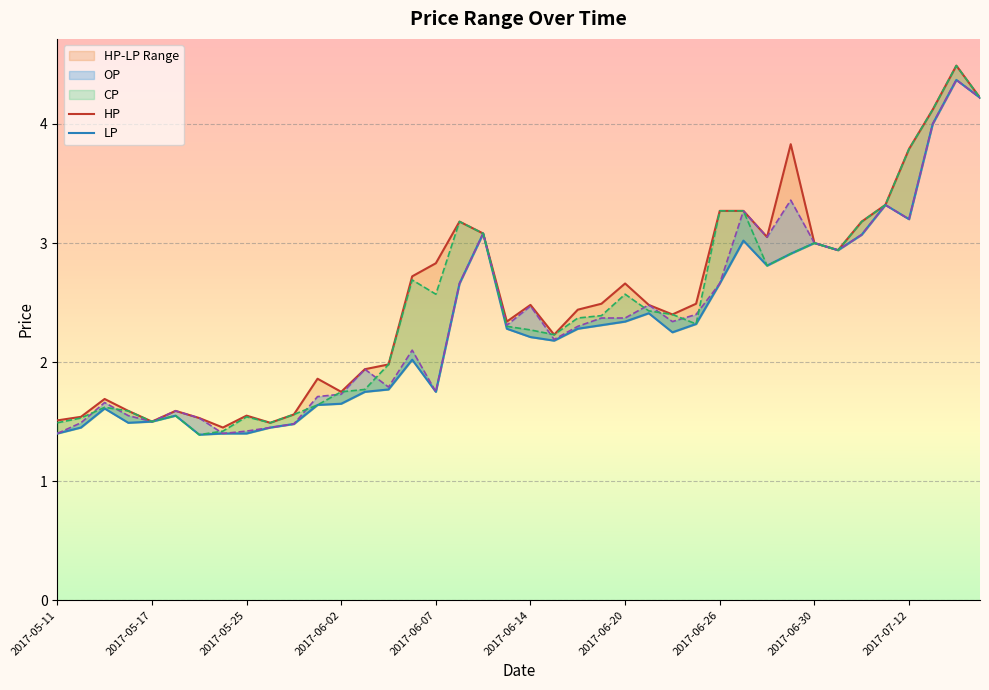

What is the average value of the LP series?

2.3